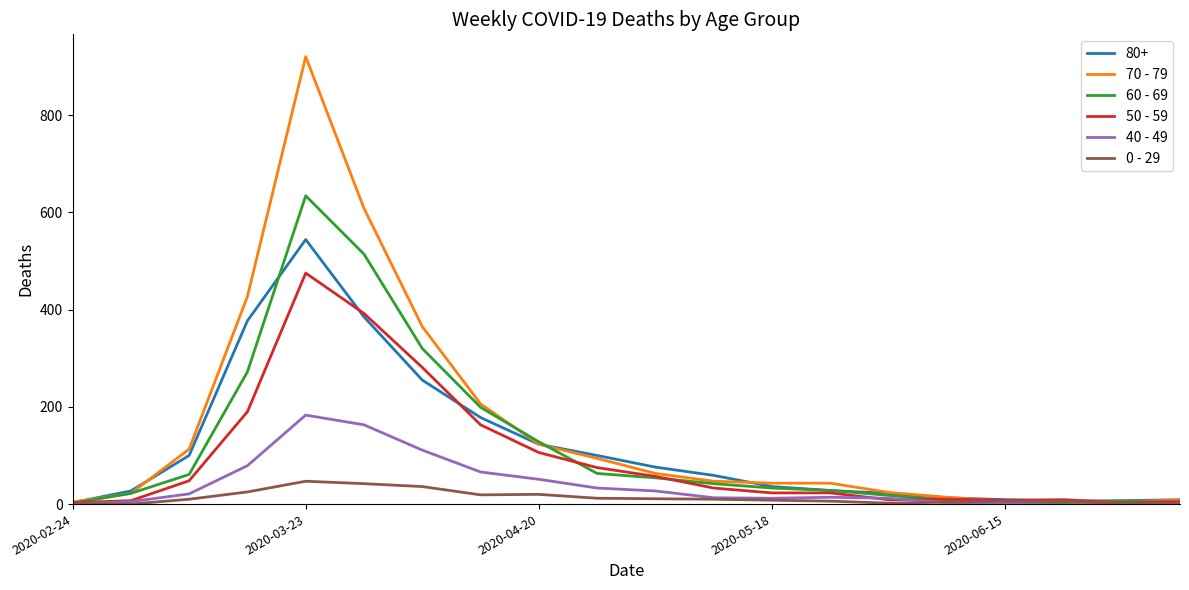

Rank the series by their maximum value, from lowest to highest.

0 - 29, 40 - 49, 50 - 59, 80+, 60 - 69, 70 - 79